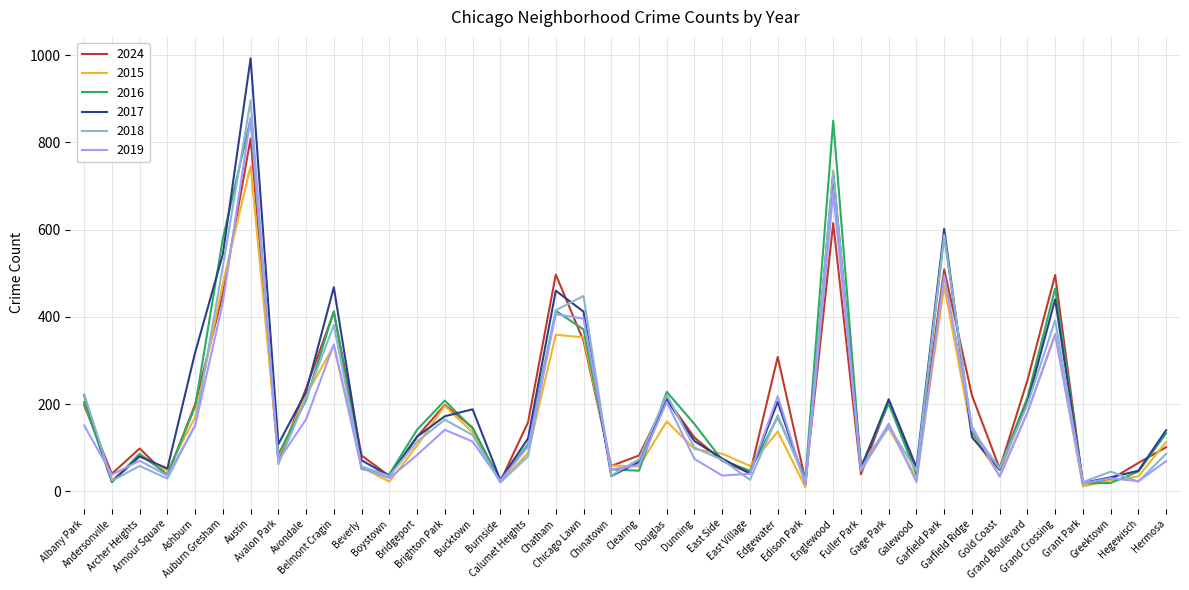

Which series has the widest spread of values?

2017